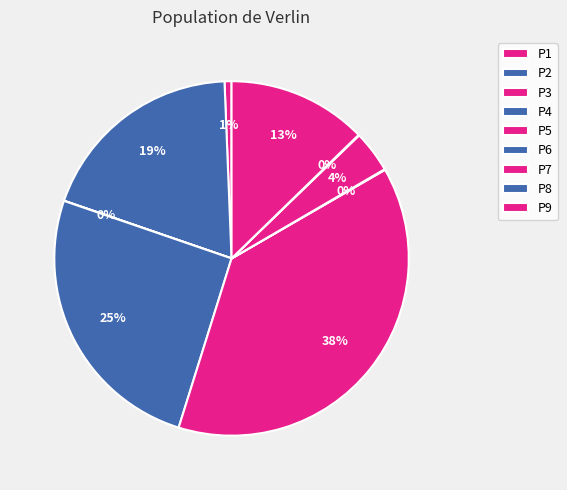

To the nearest percent, what percentage of the pie is P9?

13%